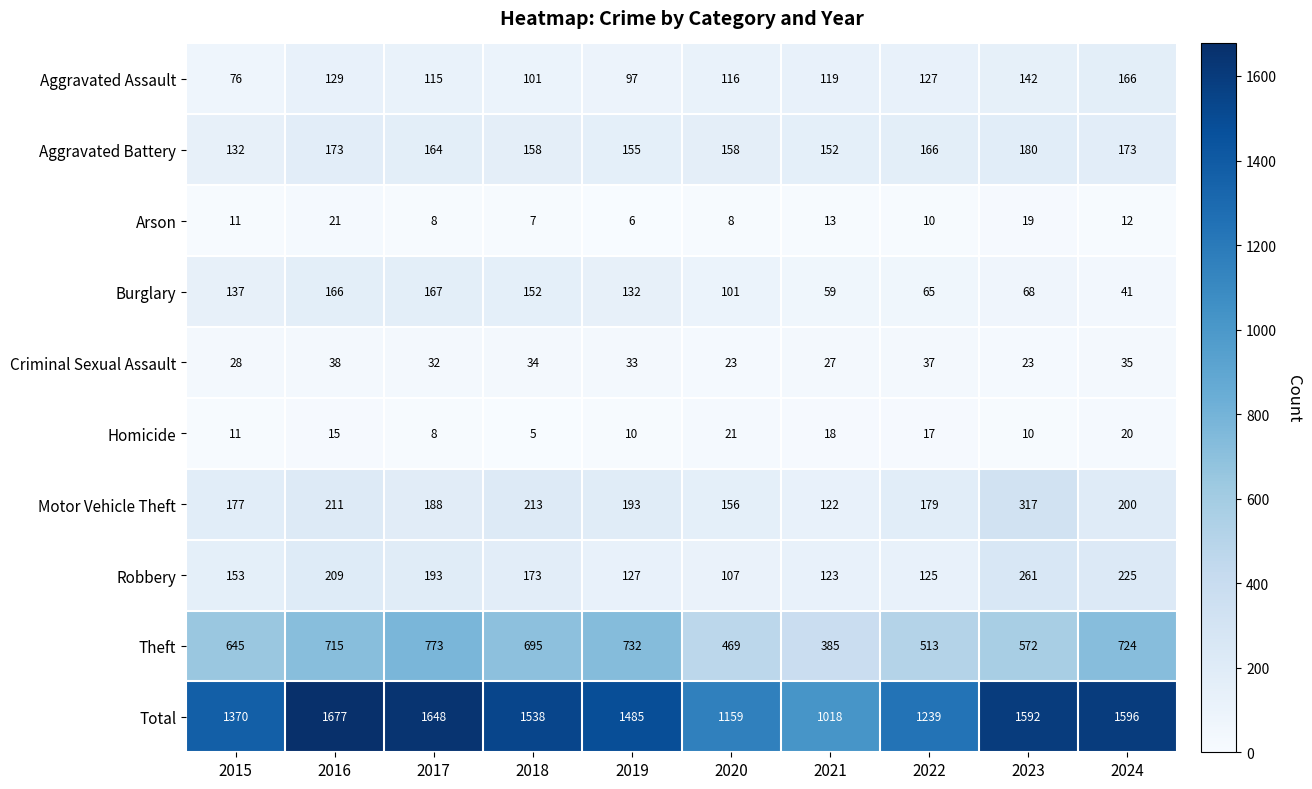

What is the lowest value of the Robbery series?

107